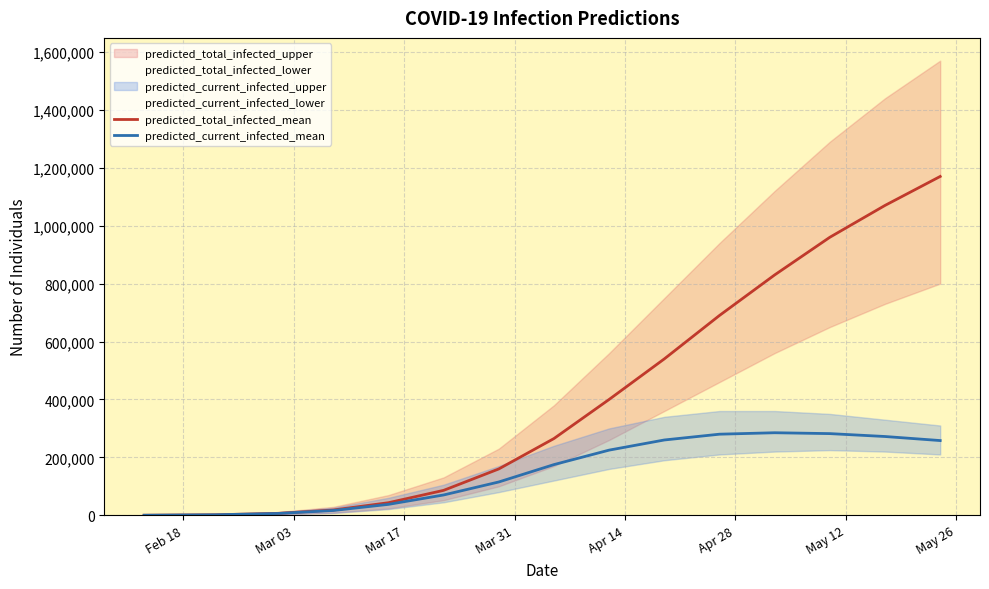

List the series in order of their overall mean, lowest first.

predicted_current_infected_mean, predicted_total_infected_mean